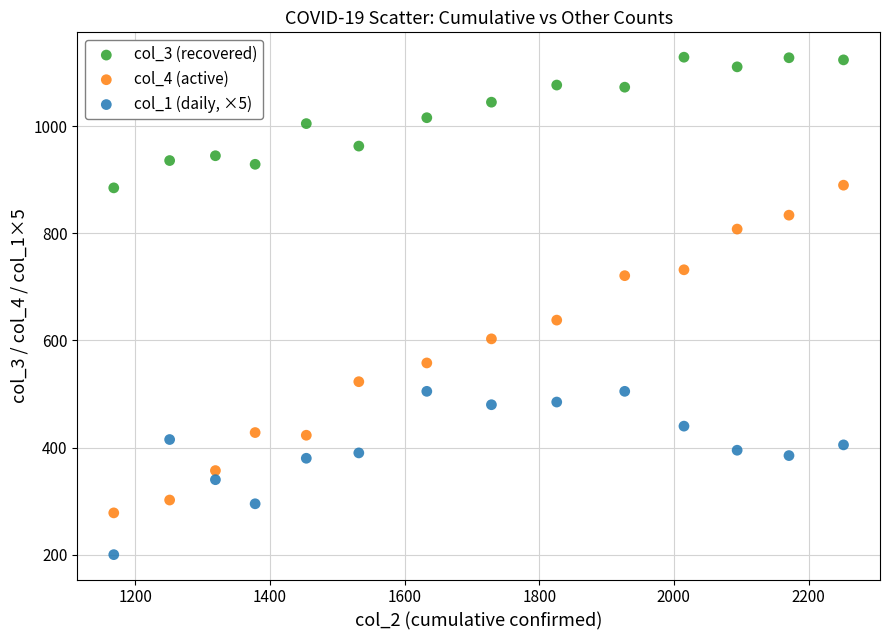

Across all series, what Y value is closest to 664?

638